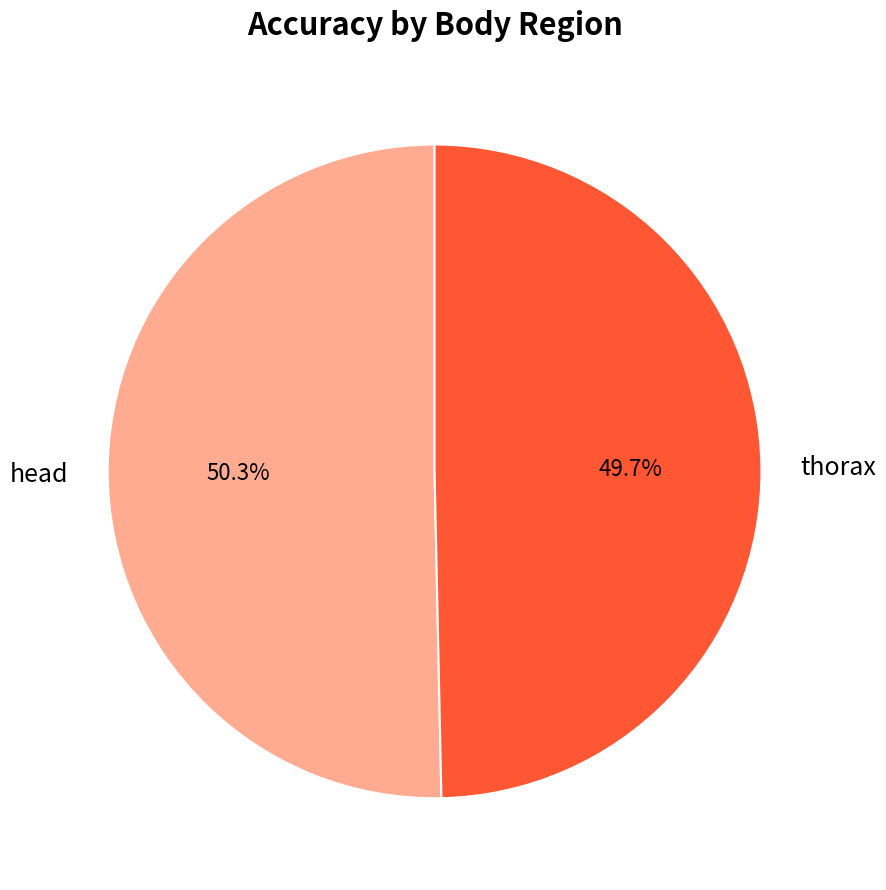

Is there a majority slice in this chart?

Yes